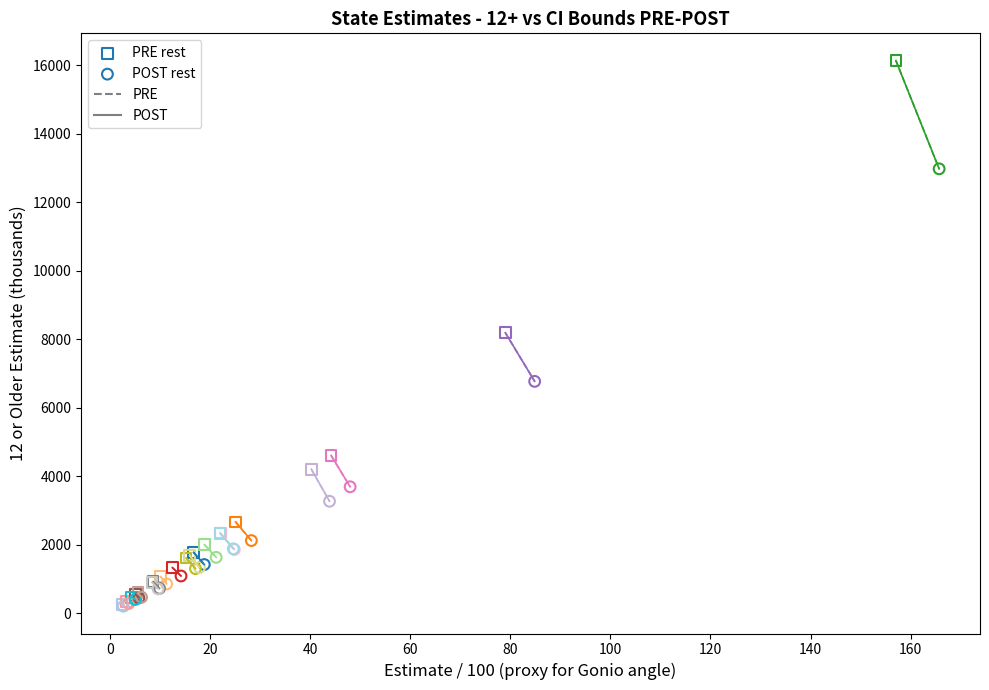

Which series reaches the maximum Y coordinate?

PRE rest